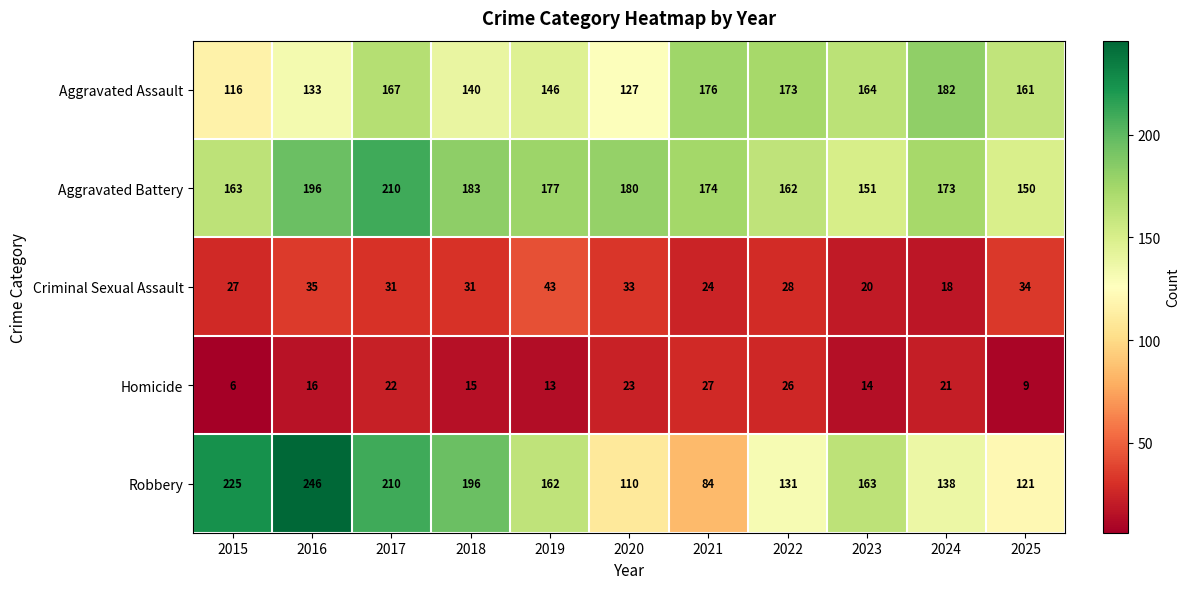

At how many categories does at least one series exceed 52?

11